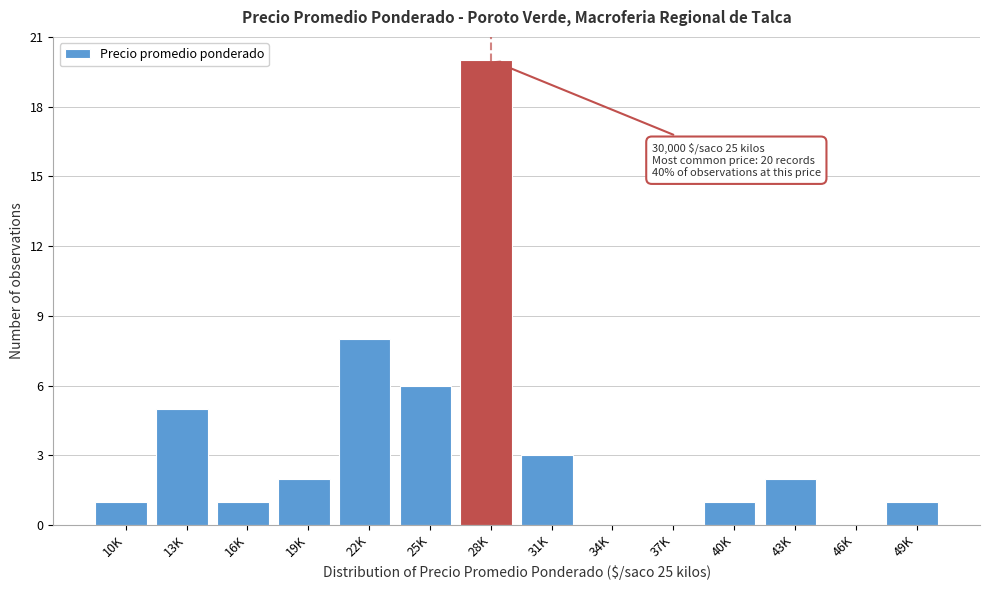

Reading left to right, what are all the values shown in this chart?

10K=1	13K=5	16K=1	19K=2	22K=8	25K=6	28K=20	31K=3	34K=0	37K=0	40K=1	43K=2	46K=0	49K=1